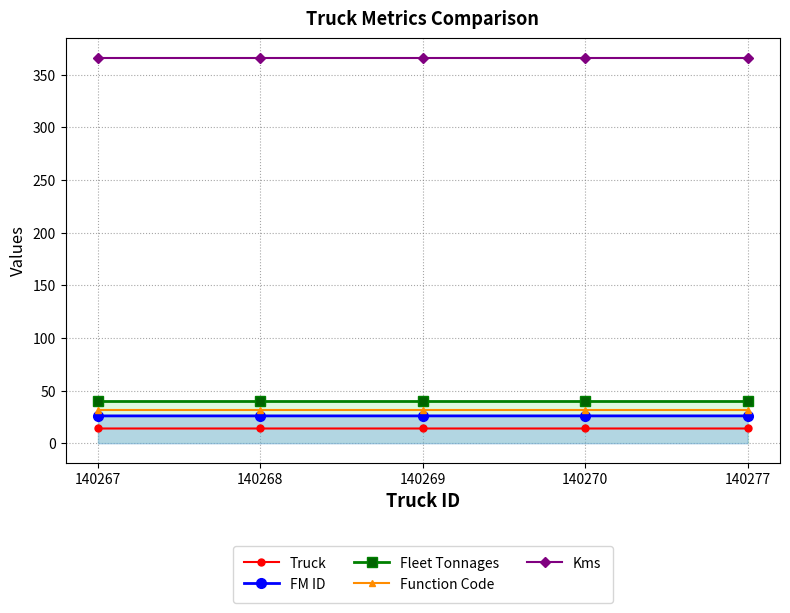

Between 140269 and 140268, which is larger?

140269